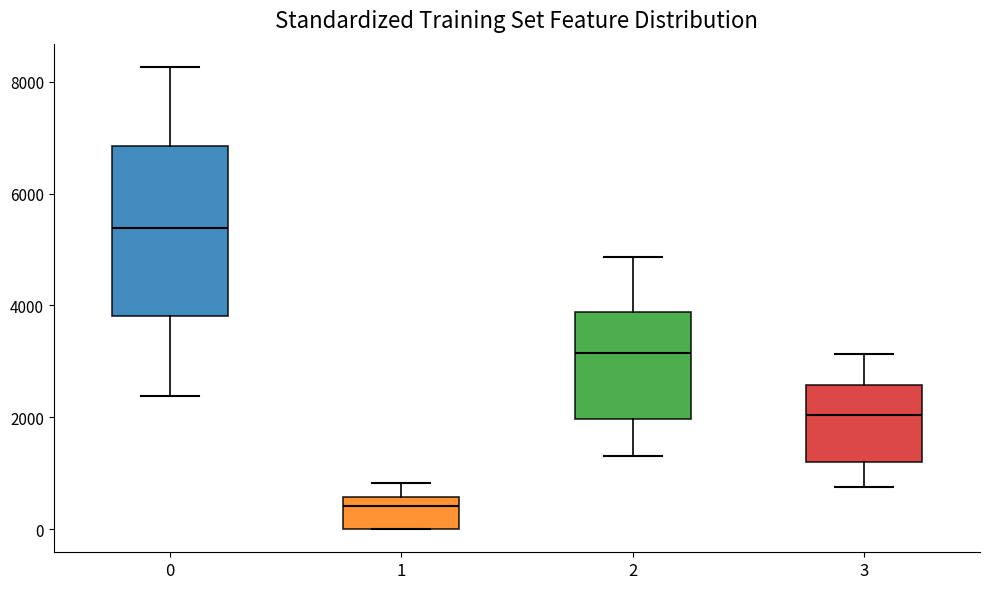

Which box is the tallest, from its lower edge to its upper edge?

0